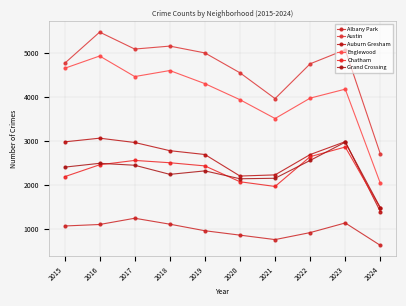

What is the difference between the second highest and second lowest values in the Englewood series?

1140